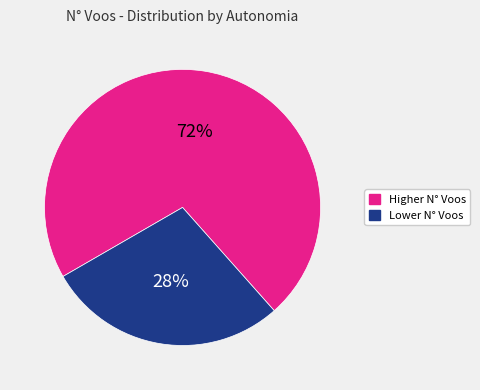

How many segments does this pie chart have?

2